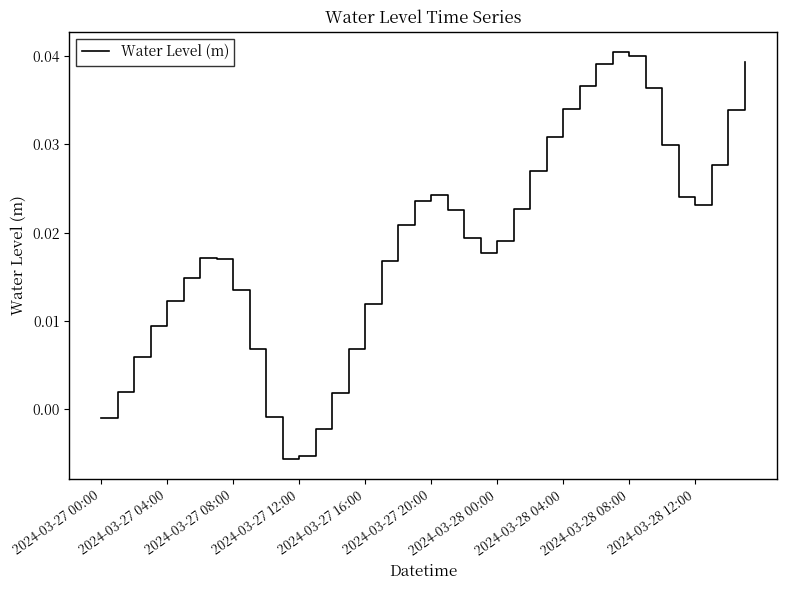

At which label does the data first exceed 0?

2024-03-27 04:00